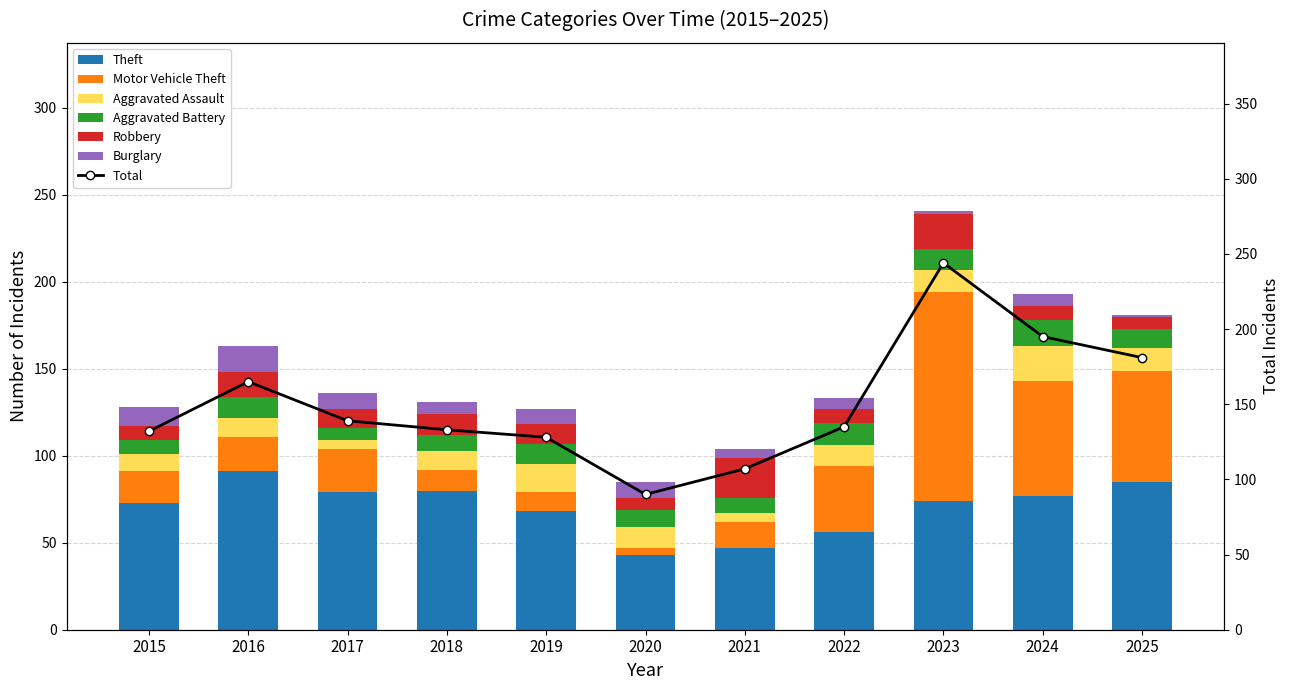

At 2024, list the series in order from smallest to largest.

Burglary, Robbery, Aggravated Battery, Aggravated Assault, Motor Vehicle Theft, Theft